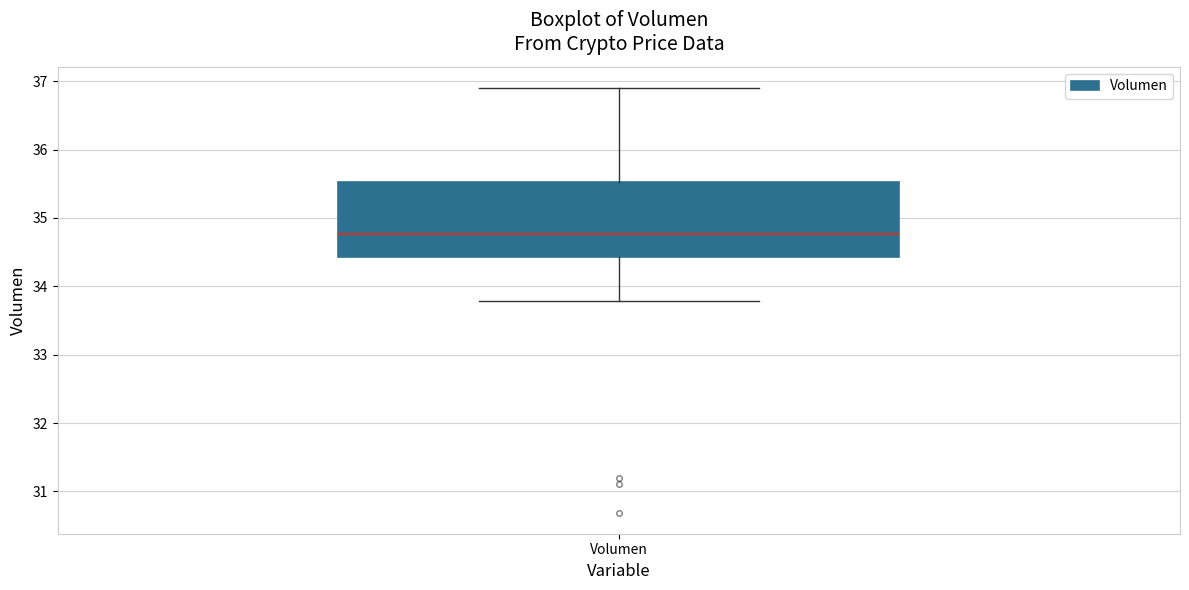

Transcribe this box plot: give where the median line is, the range the box spans, and where the two whiskers end, as read against the y-axis. The values are not printed on the chart, so give them approximately, as read against the axis.

median 34.8, box 34.4 to 35.5, whiskers 33.8 to 36.9